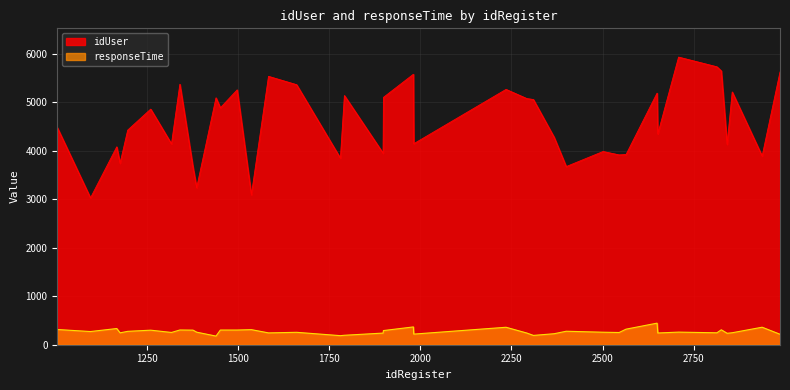

How many data points does each series have?

40